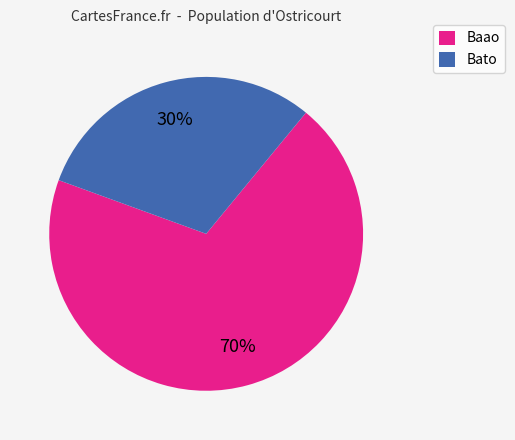

Count the number of slices in the pie.

2